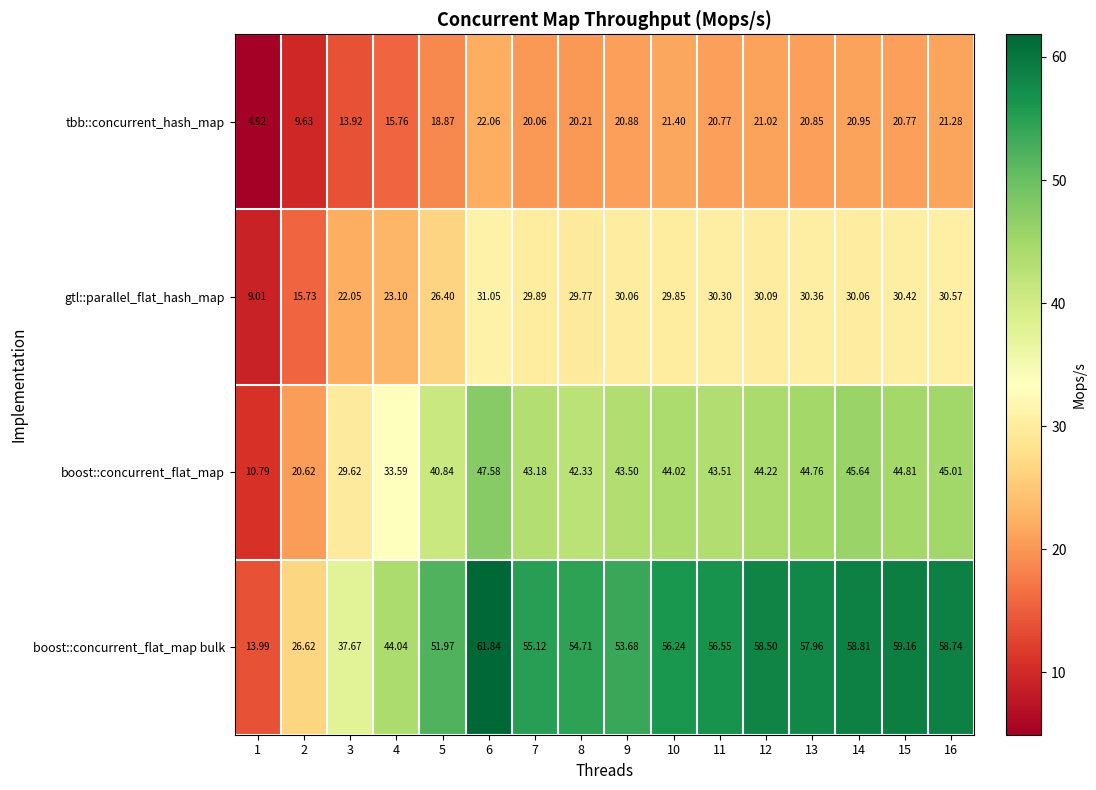

Which series has the largest total across all categories?

boost::concurrent_flat_map bulk